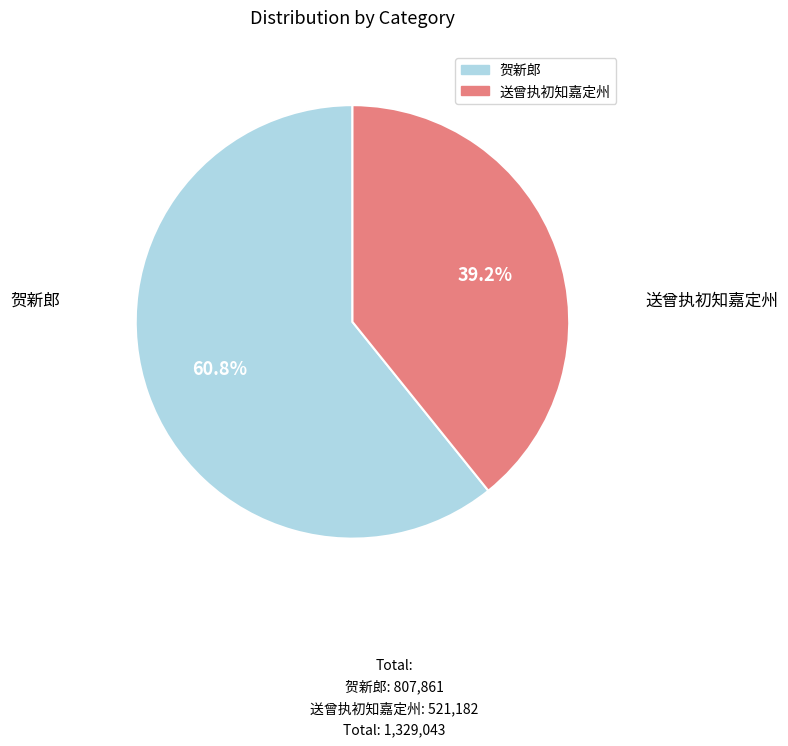

Is there a majority slice in this chart?

Yes